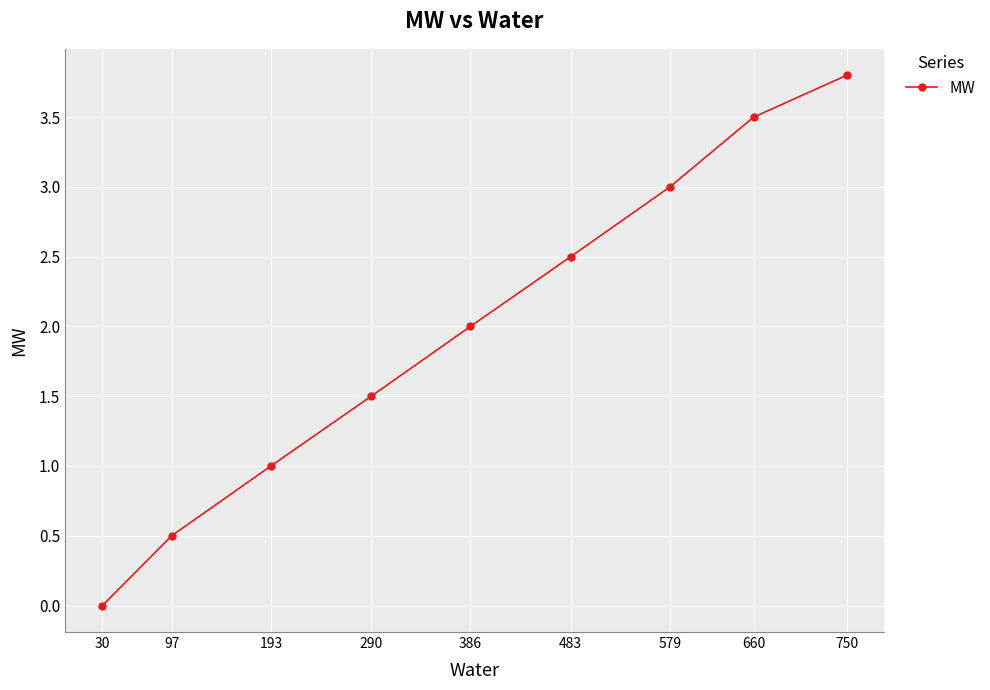

How many distinct data groups are displayed?

1